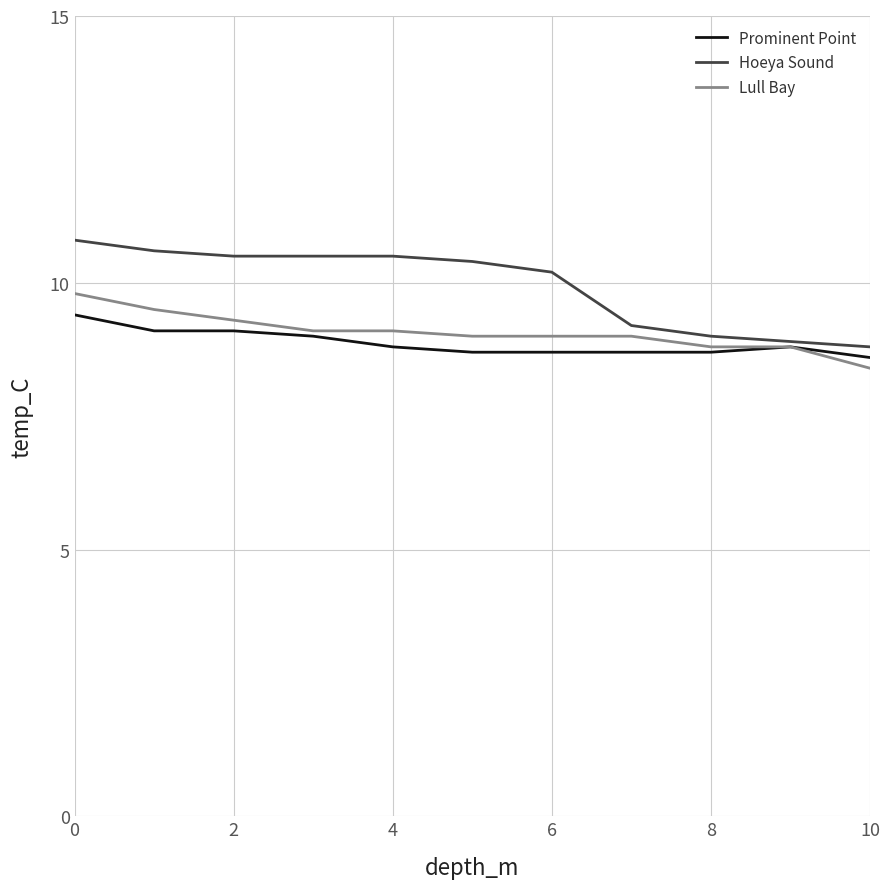

What are all the series names shown in the legend?

Prominent Point, Hoeya Sound, Lull Bay